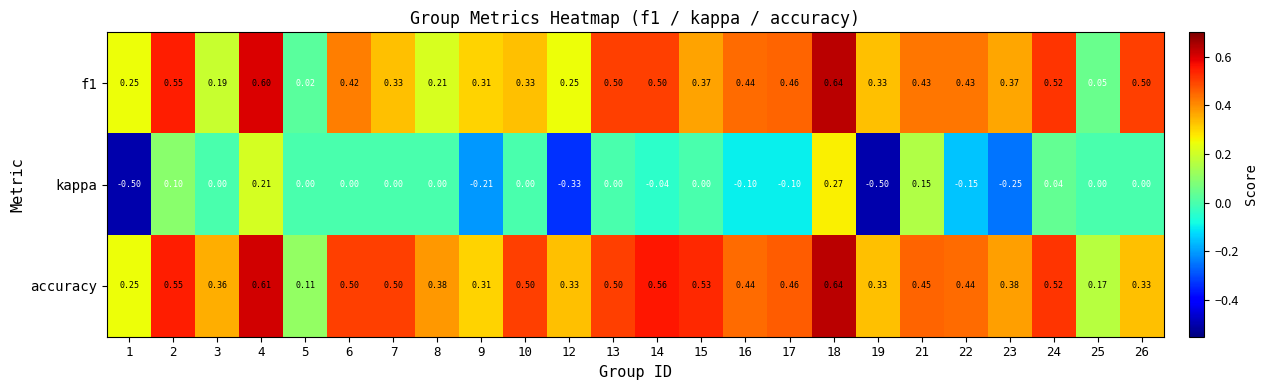

What is the maximum value shown in the chart?

0.6